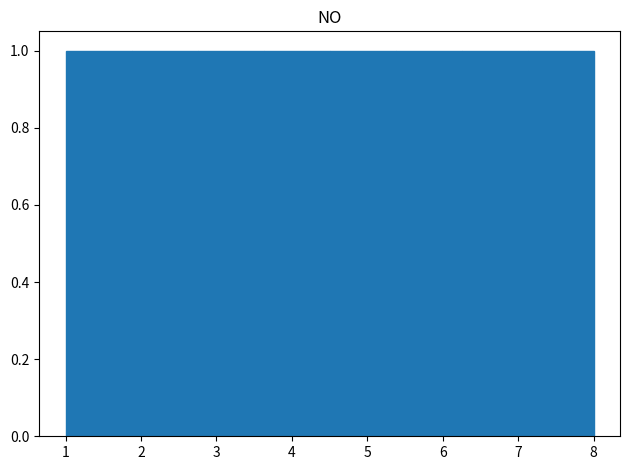

How tall is the bar that spans 6.3 to 7.1 on the x-axis? Neither the bar edges nor the heights are printed on the chart, so give them approximately, as read against the axes.

1